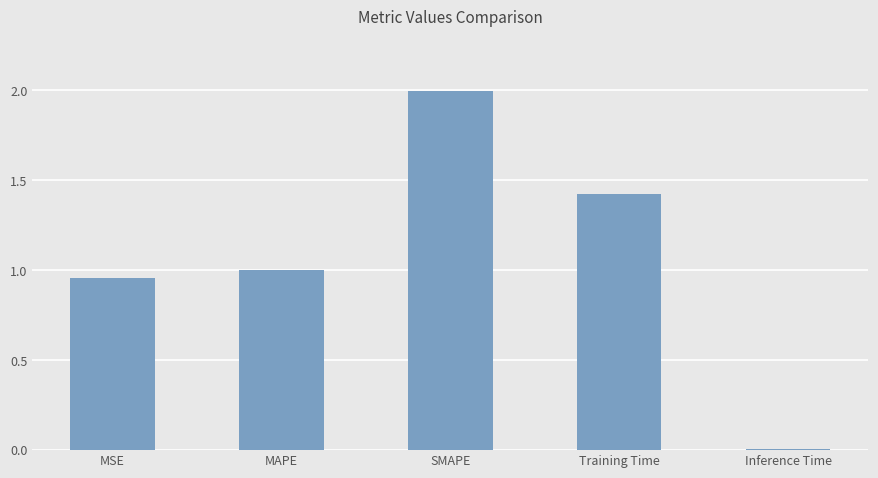

Which category has the highest value across all series?

SMAPE